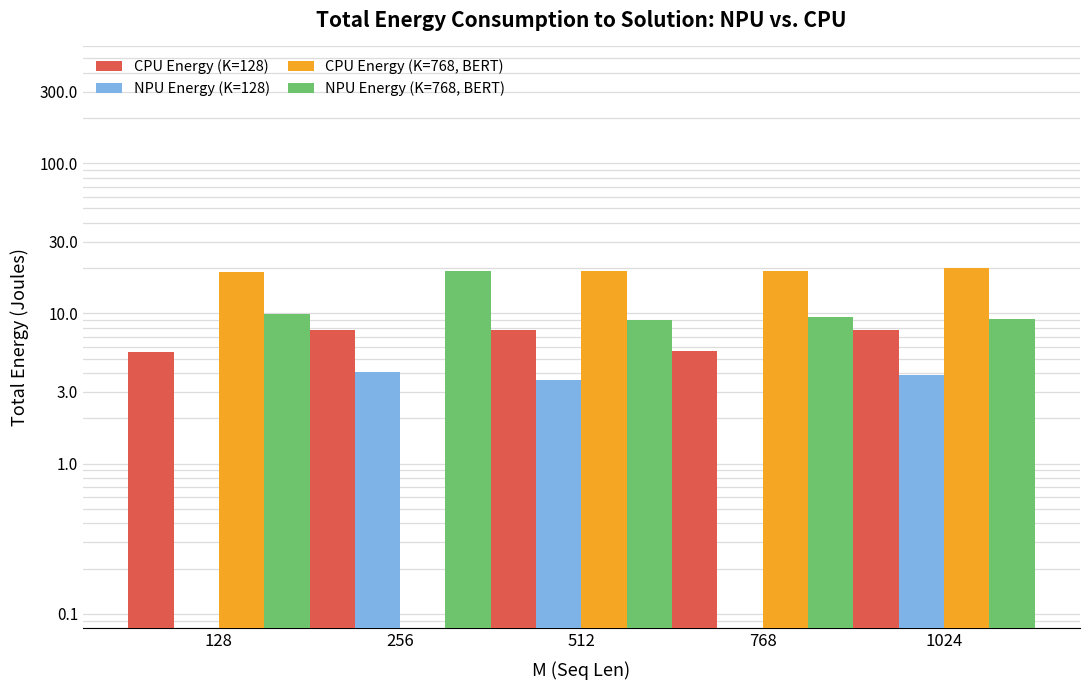

What is the spread (max minus min) of values at 128?

18.8